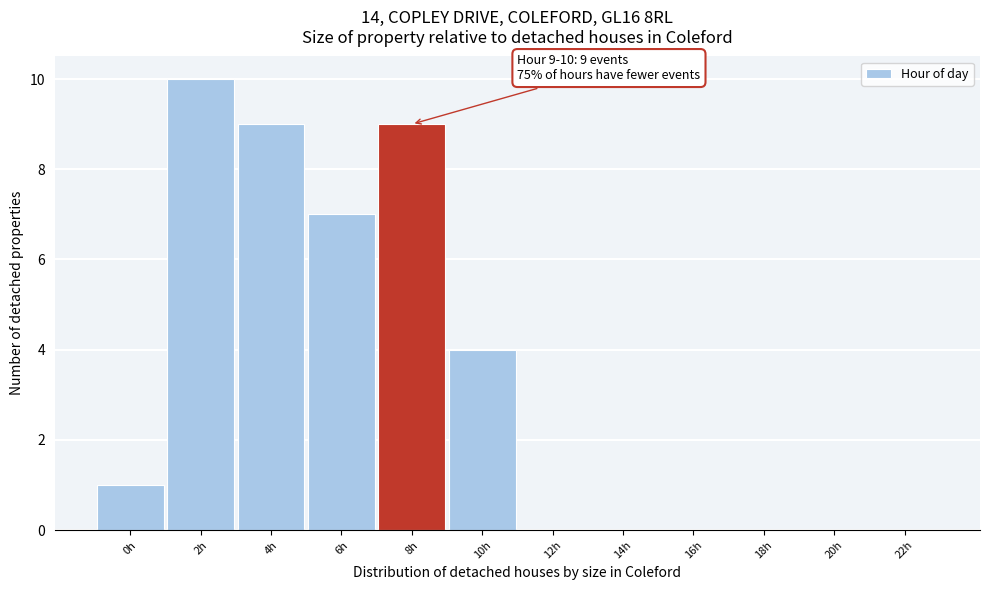

Reading left to right, transcribe all the data shown in this chart.

0h=1	2h=10	4h=9	6h=7	8h=9	10h=4	12h=0	14h=0	16h=0	18h=0	20h=0	22h=0